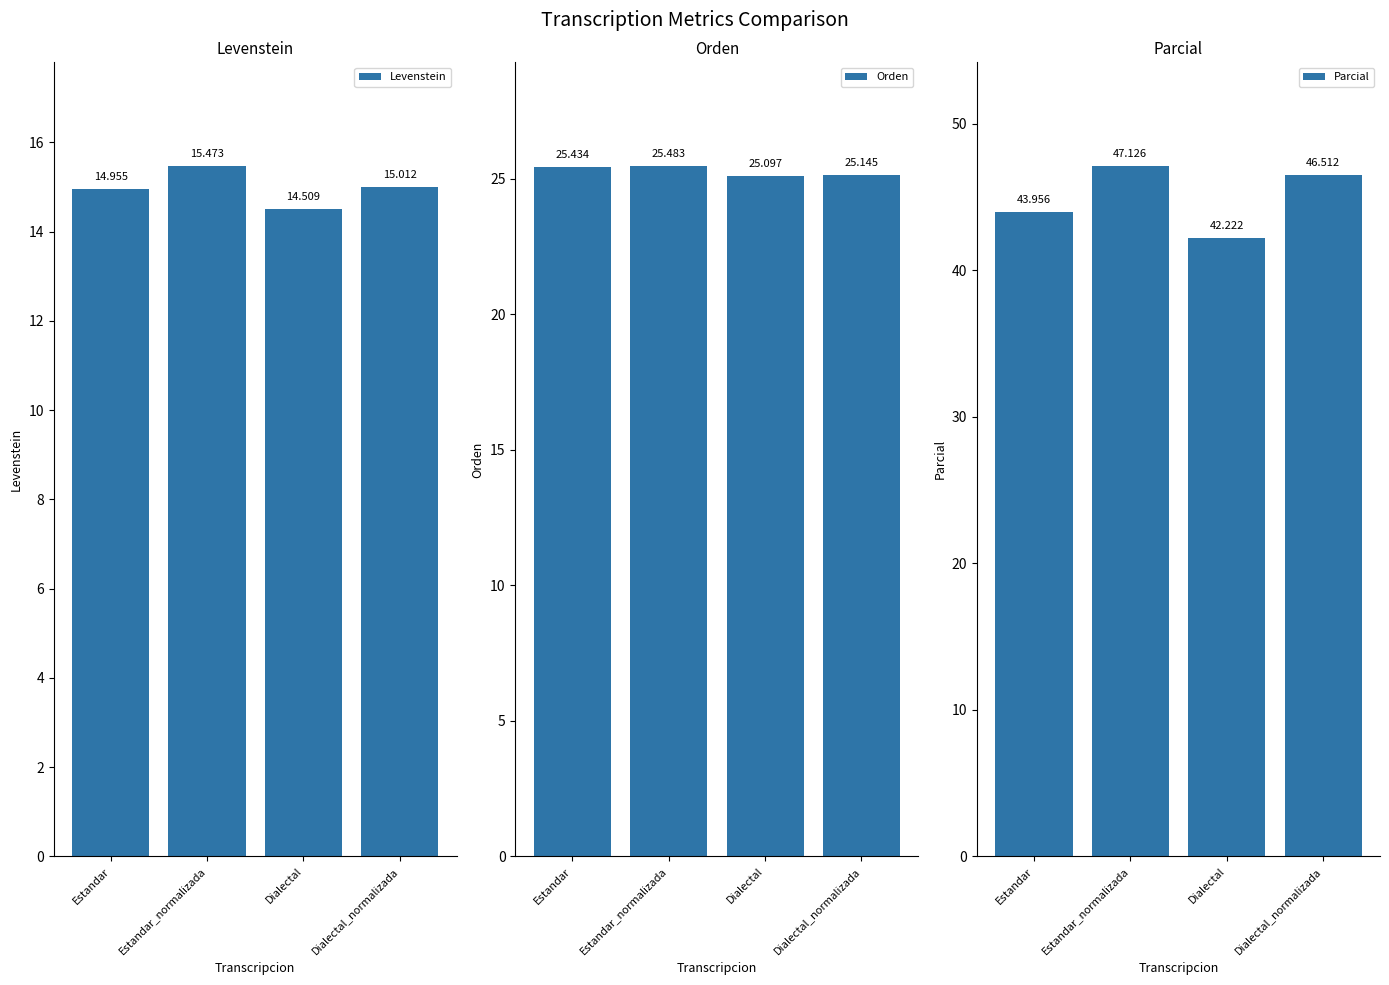

Does the chart contain stacked bars?

No